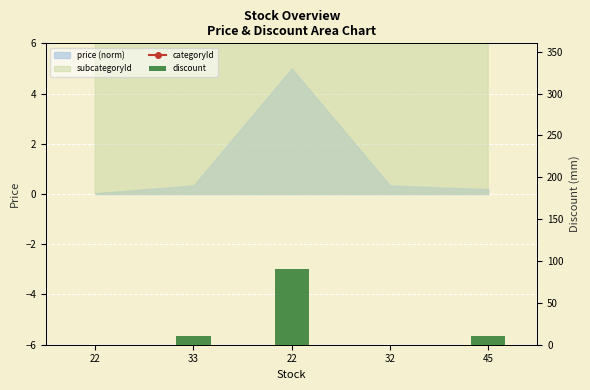

The categoryId series shows 10 at 45. True or false?

True